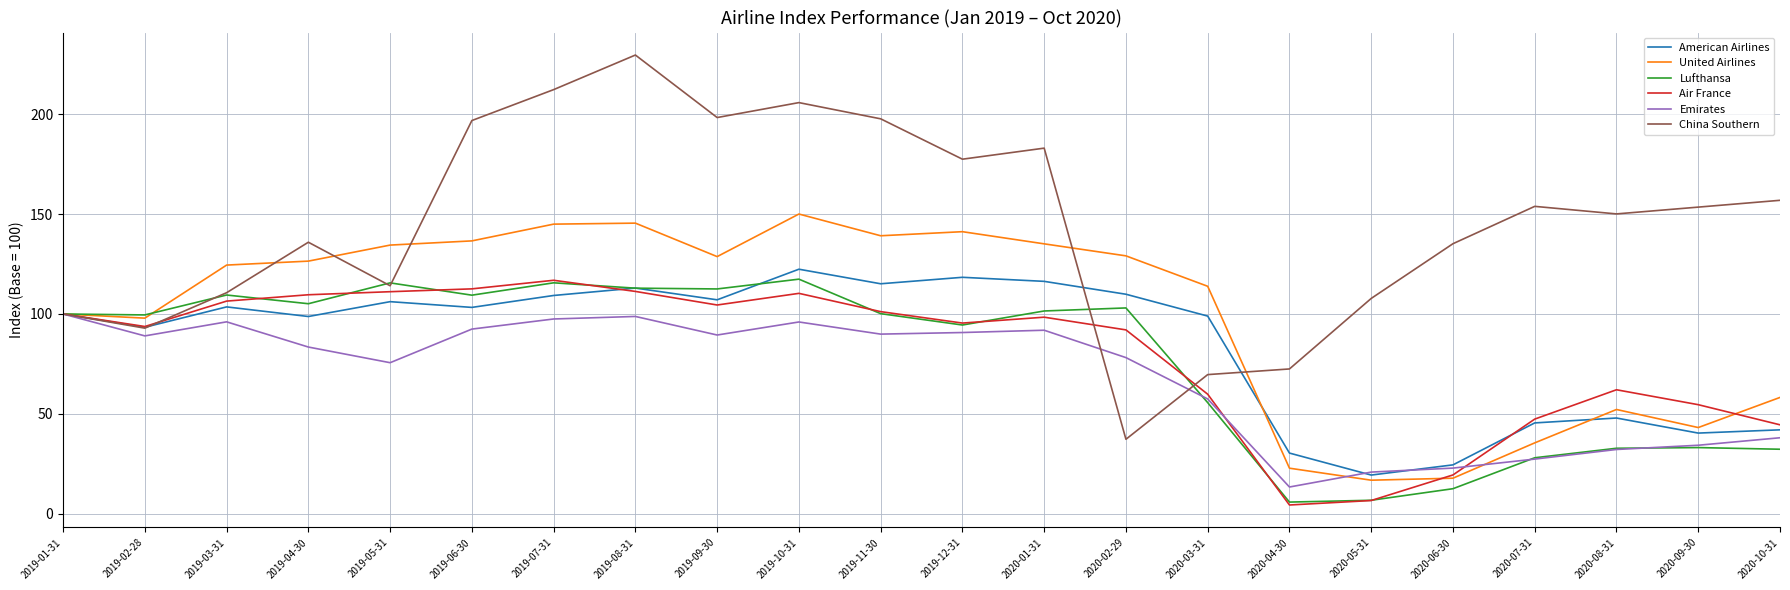

What is the sum of all Lufthansa values?

1703.7